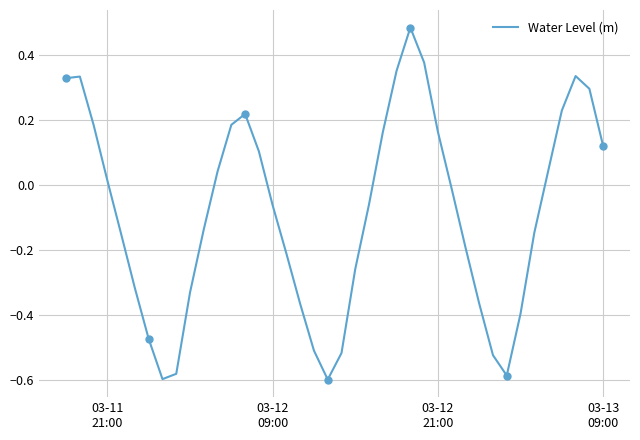

What is the maximum value shown in the chart?

0.5